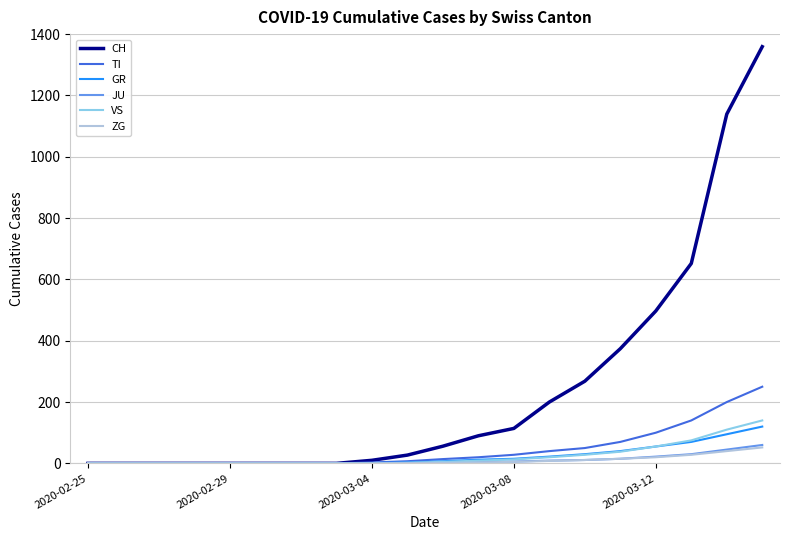

Which series has the largest total across all categories?

CH